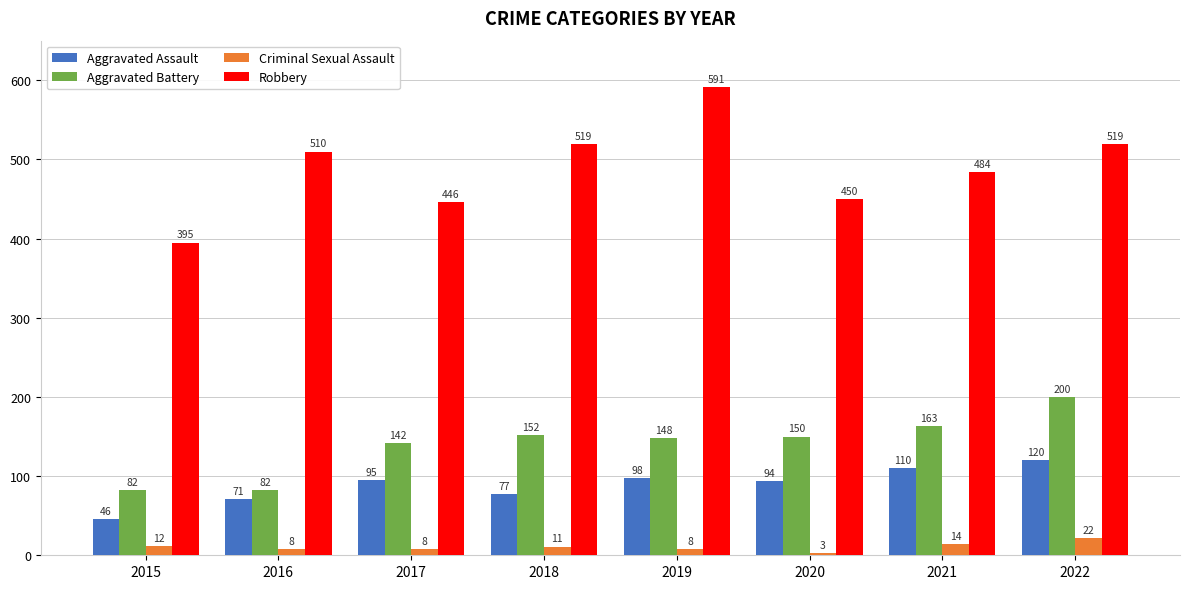

The Aggravated Assault series shows 71 at 2016. True or false?

True